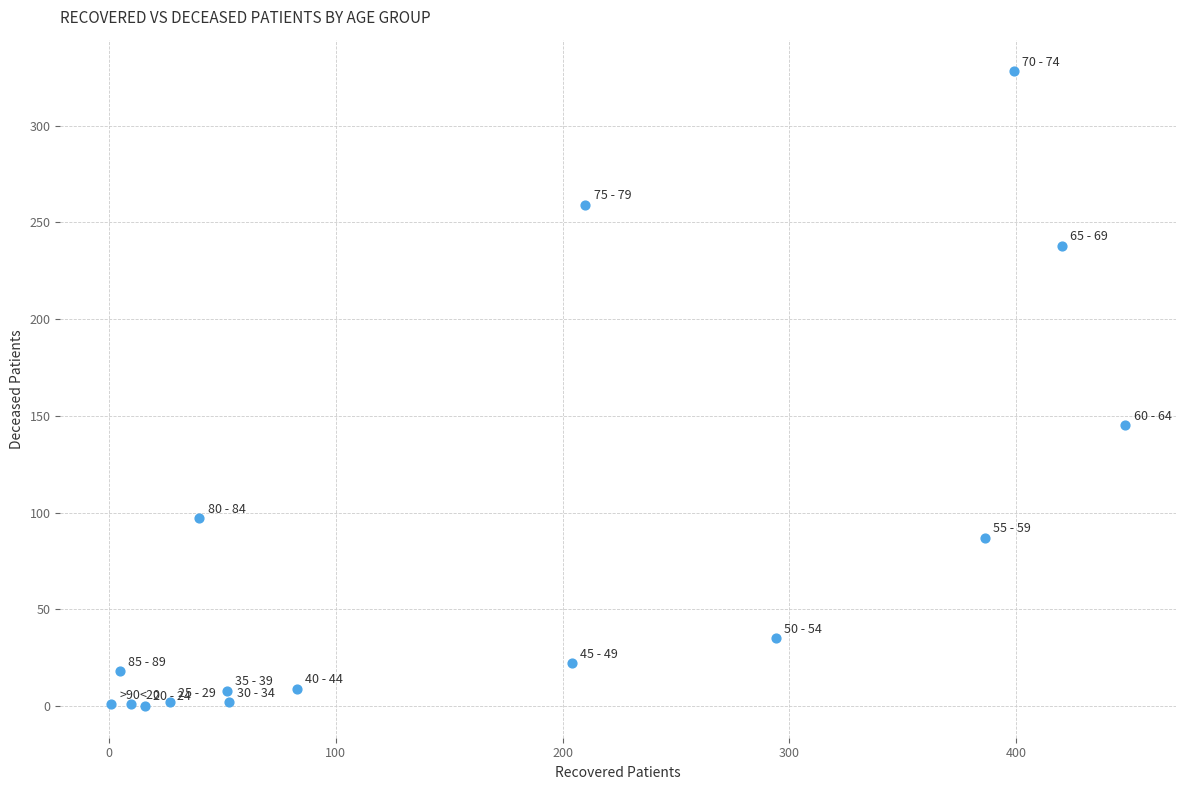

What is the range of X values (max minus min)?

447